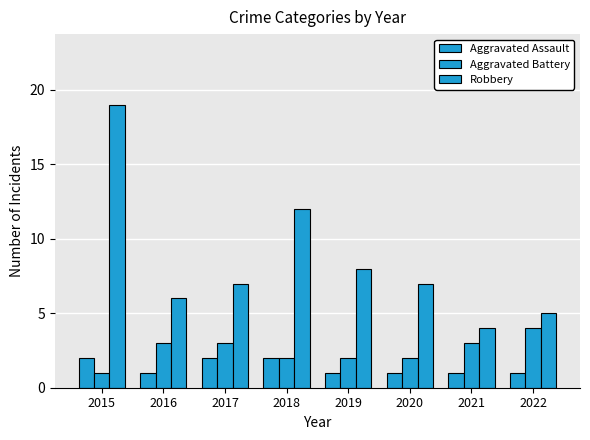

True or false: Aggravated Battery has a value of 2 at 2018.

True